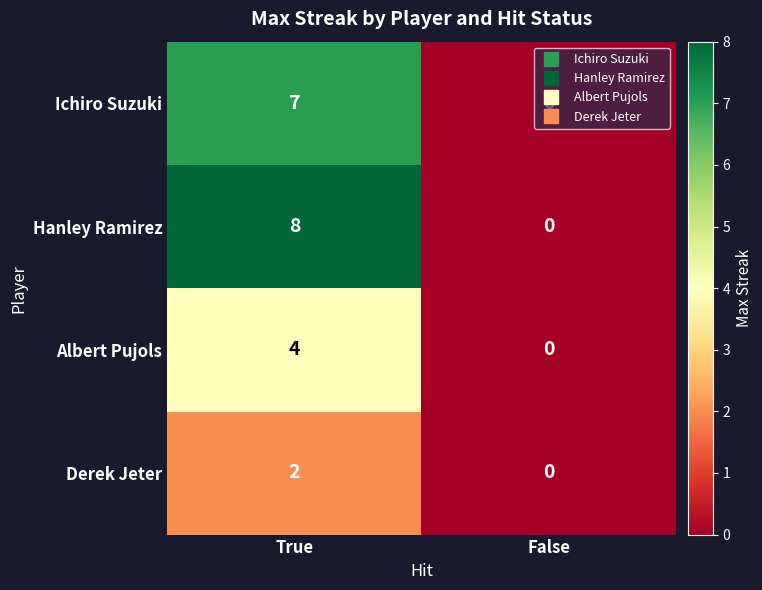

What is the difference between the highest and lowest values at True?

6